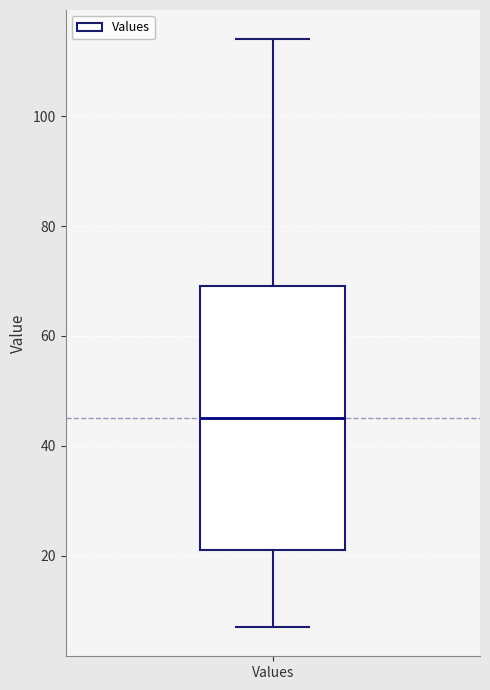

Where does the upper whisker of the box for Values end on the y-axis? The values are not printed on the chart, so give them approximately, as read against the axis.

114